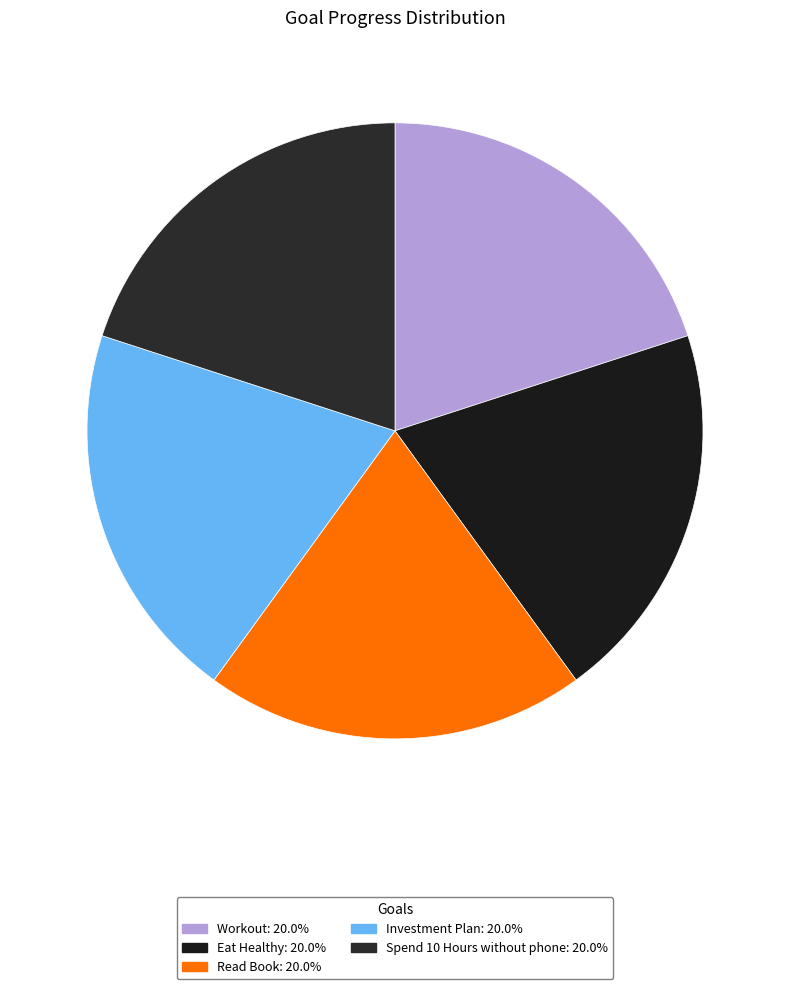

How many segments does this pie chart have?

5